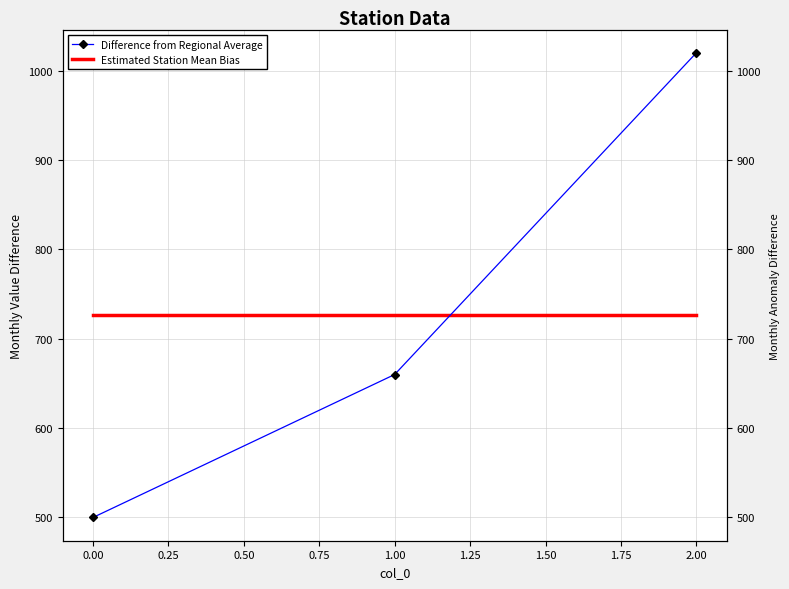

How many lines are shown in the chart?

2